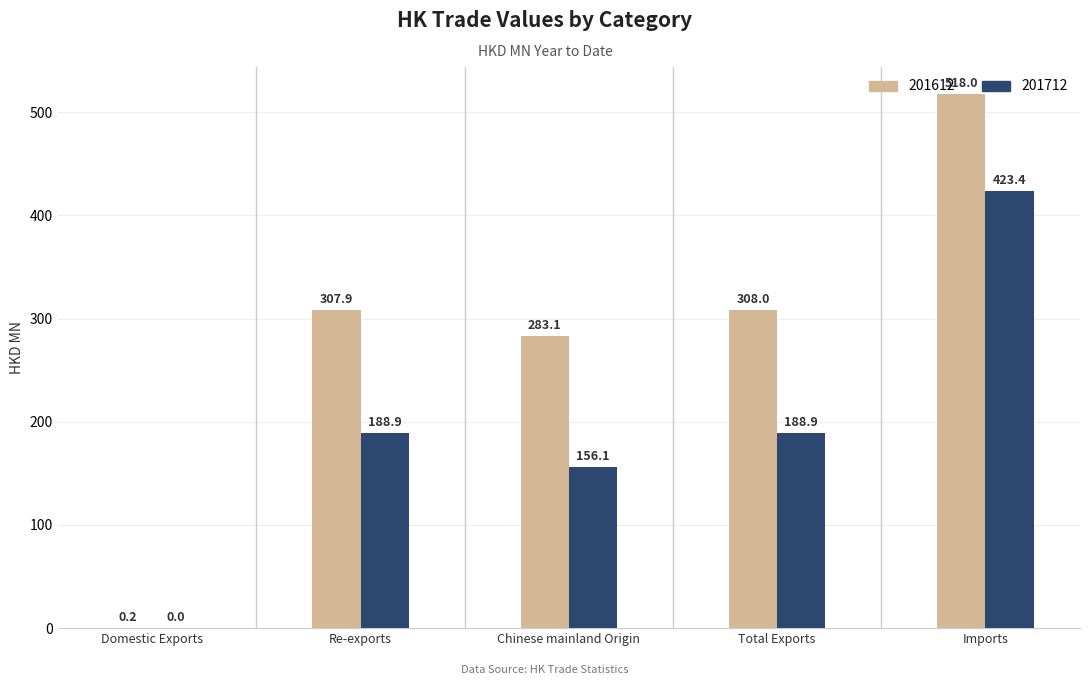

How many data points in 201612 are above 307?

3